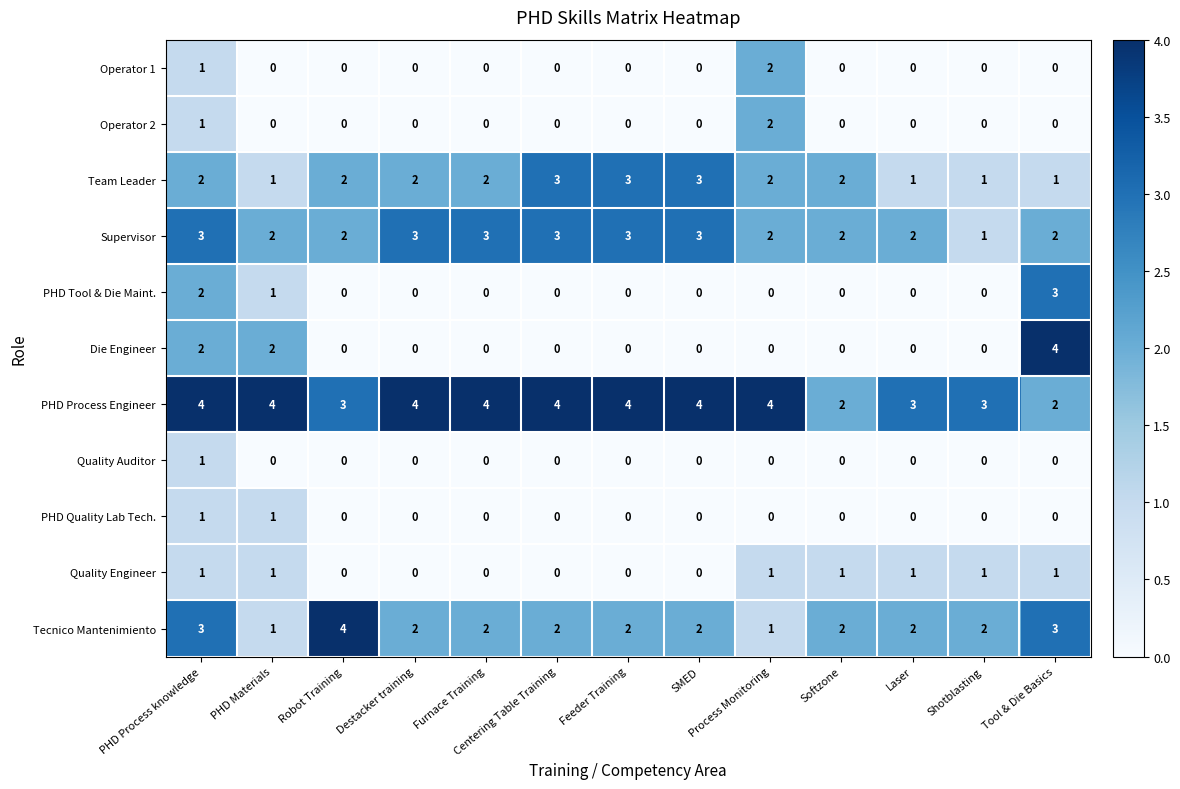

Which series has the widest spread of values?

Die Engineer